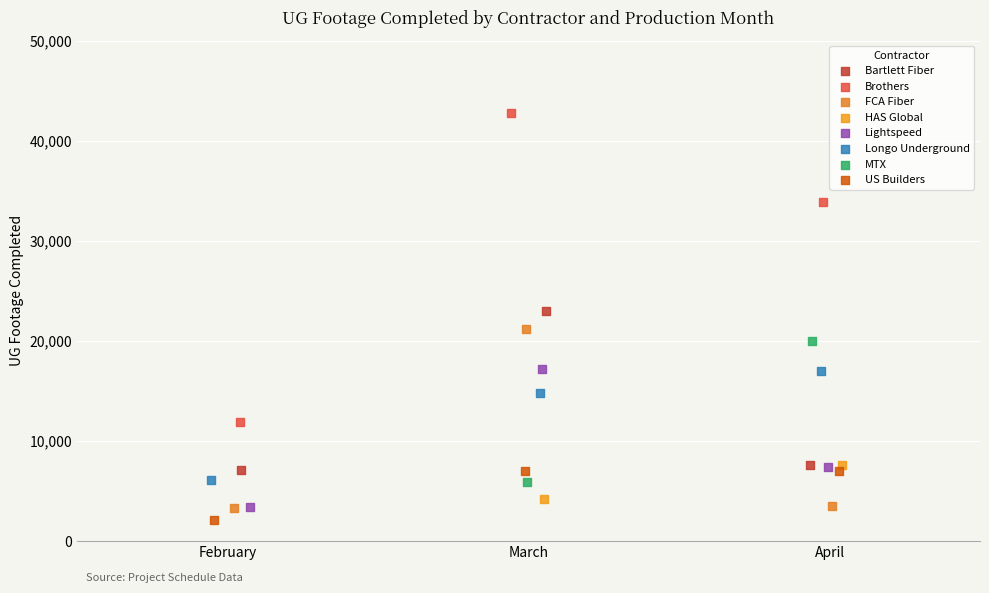

Which series reaches the minimum Y coordinate?

US Builders